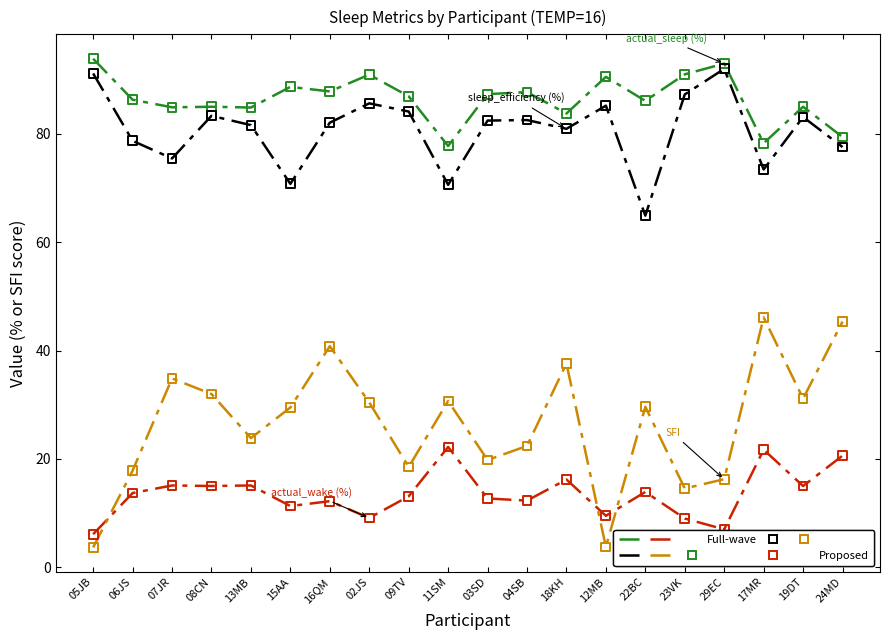

What is the total value across all series at 05JB?

194.8